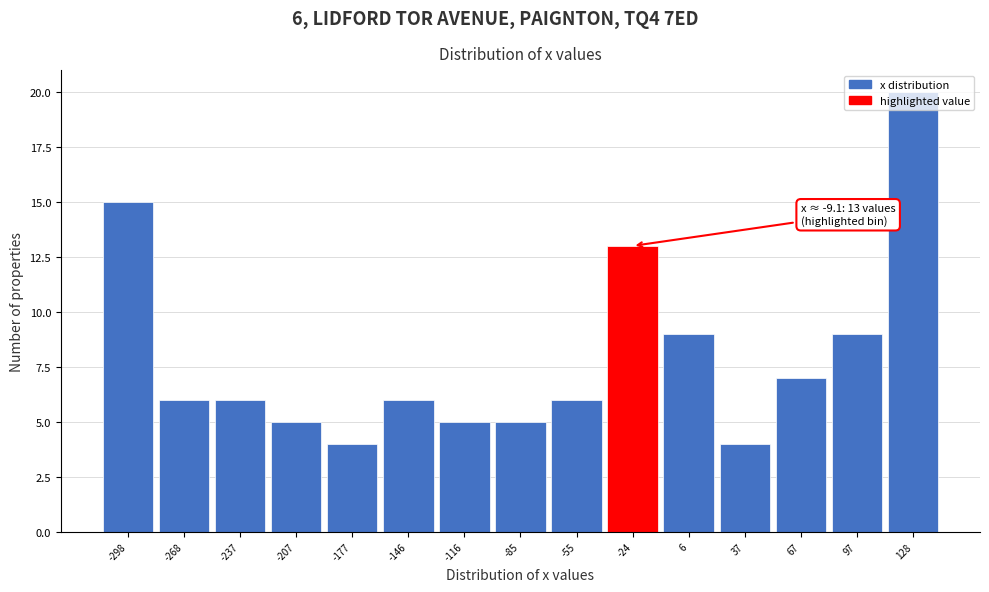

At which category does the chart reach its peak across all series?

128